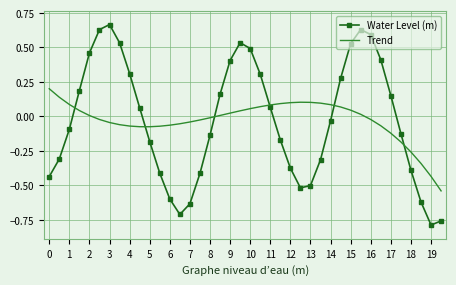

True or false: Trend and Water Level (m) cross at least once.

True